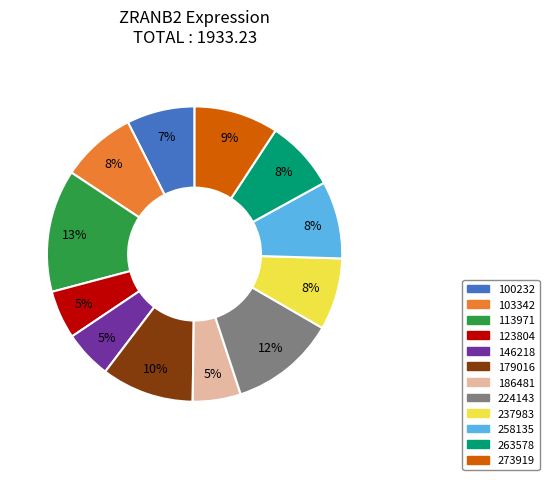

What is the ratio of the value at 103342 to the value at 100232?

1.1